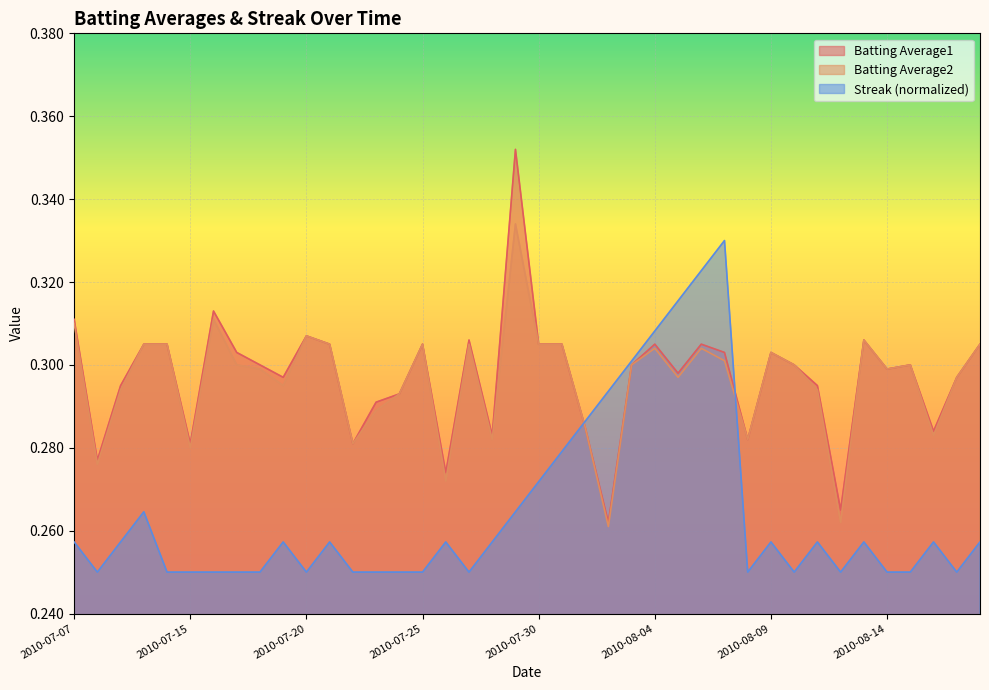

How many interior local peaks does the Batting Average2 series have?

10